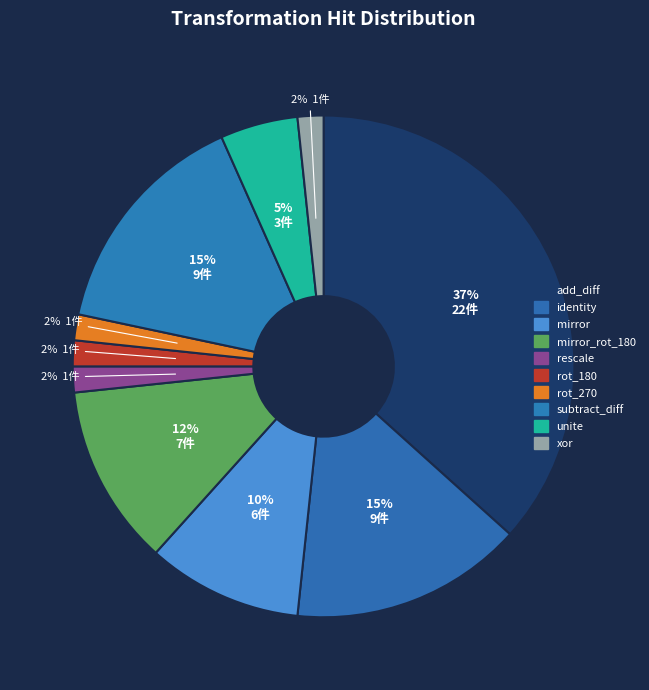

To the nearest percent, what percentage of the pie is unite?

5%